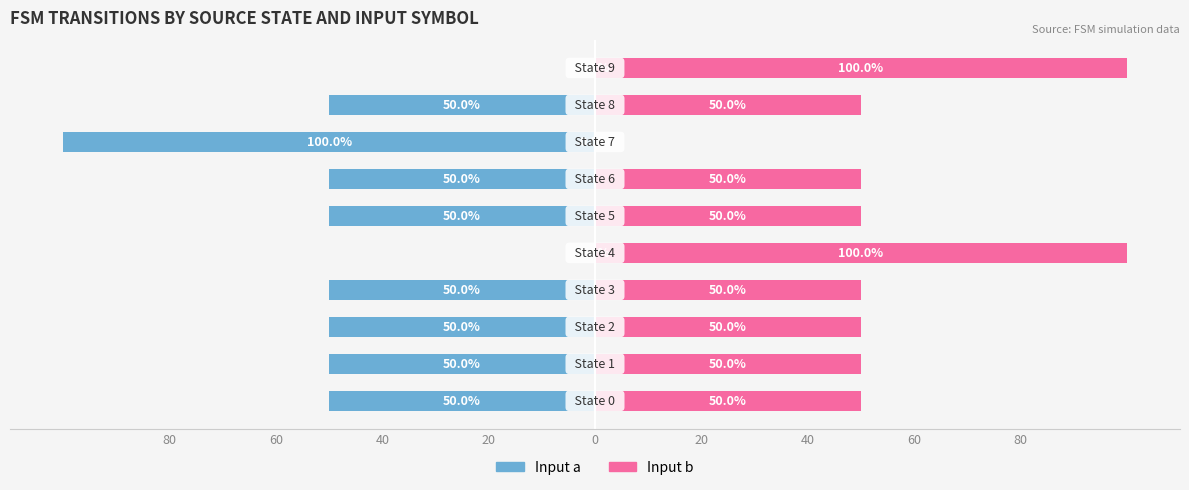

How many data points in Input a are above -50?

2